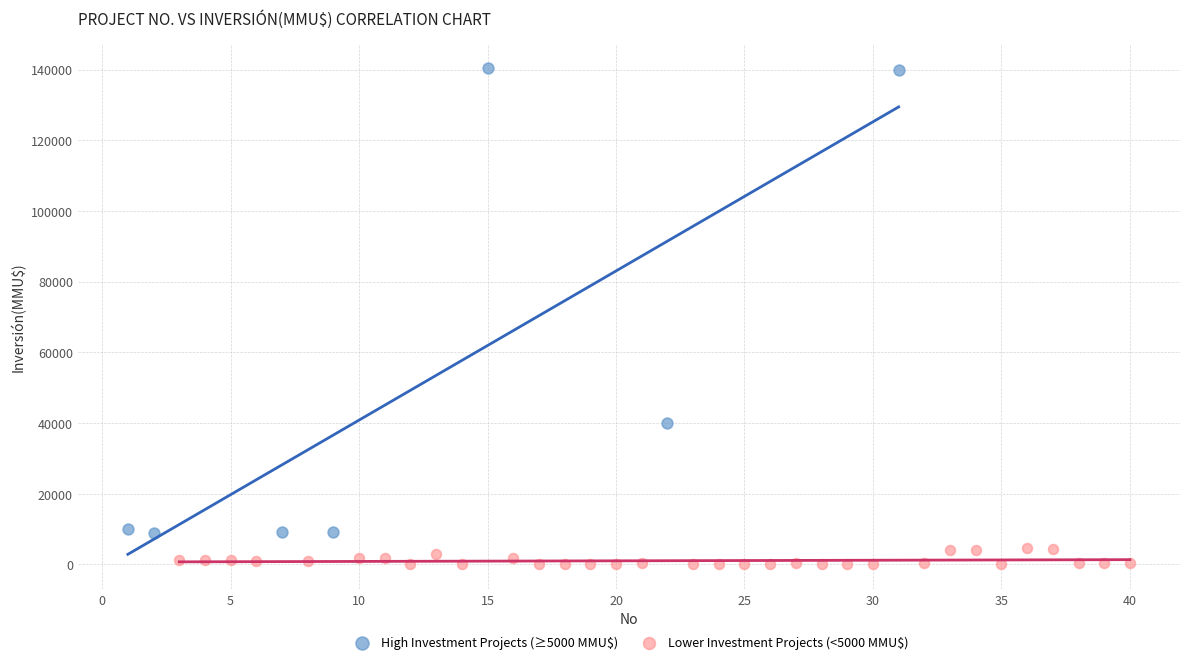

Which series reaches the maximum Y coordinate?

High Investment Projects (≥5000 MMU$)